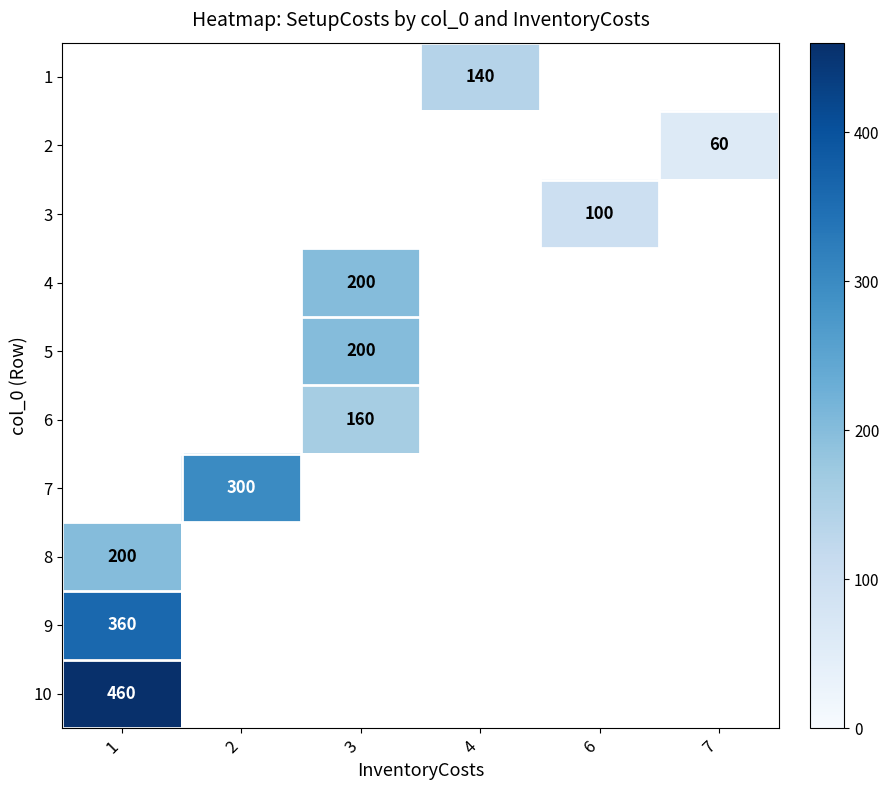

How many data points does each series have?

6